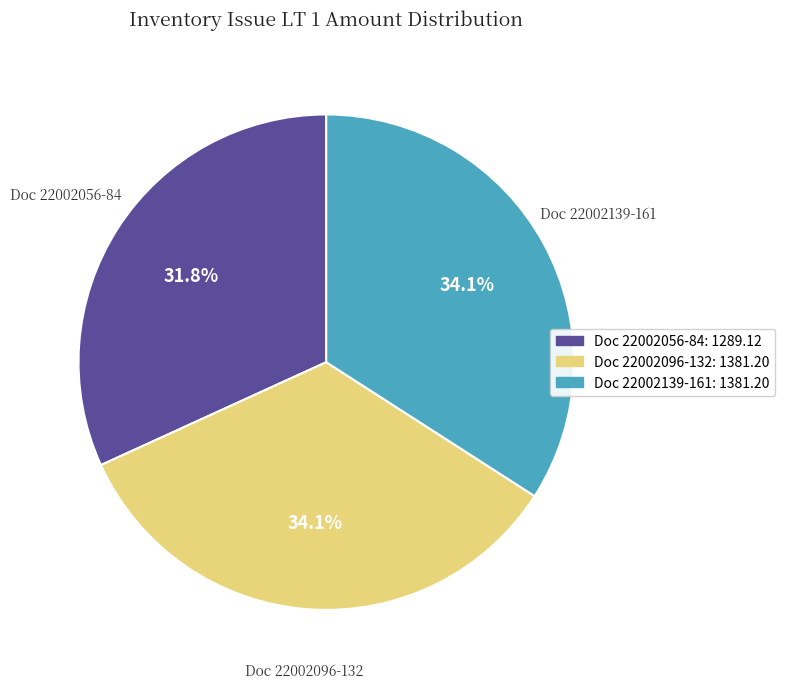

Between Doc 22002139-161: 1381.20 and Doc 22002056-84: 1289.12, which is larger?

Doc 22002139-161: 1381.20